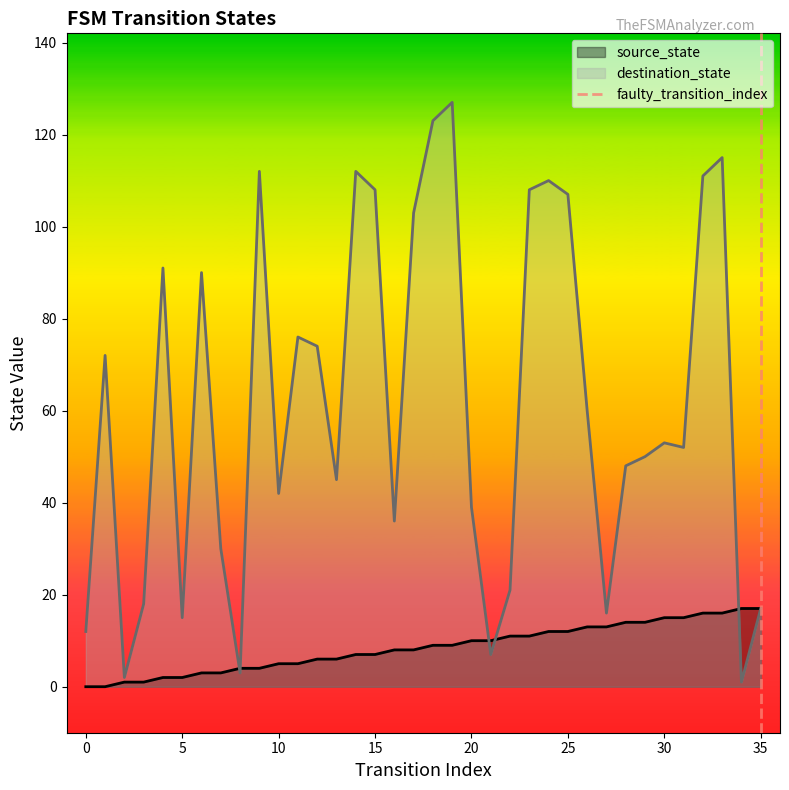

The source_state series shows 7 at 15. True or false?

True